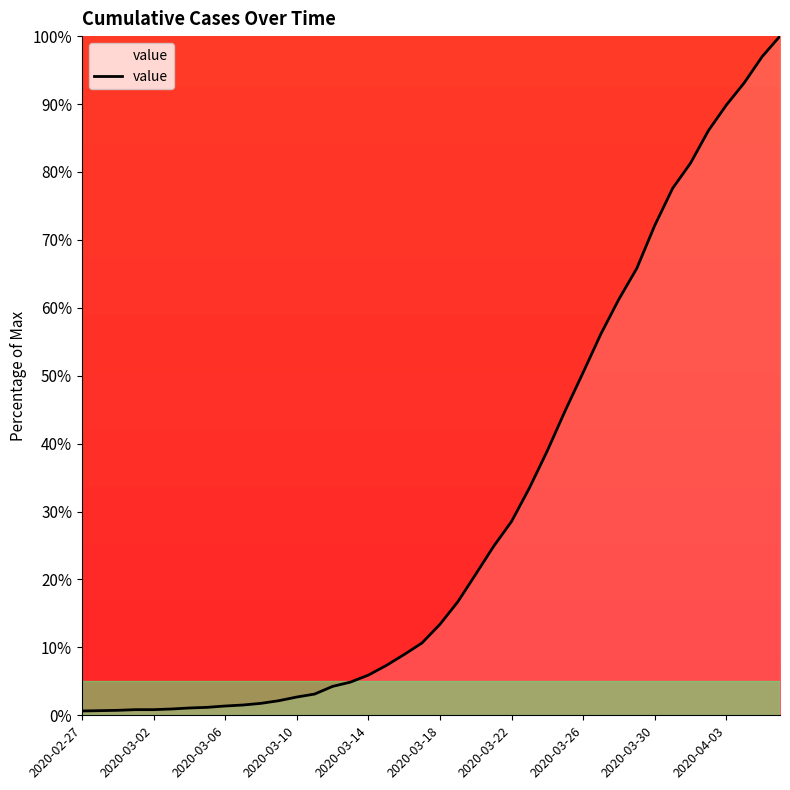

What is the difference between the second highest and second lowest values?

96.3